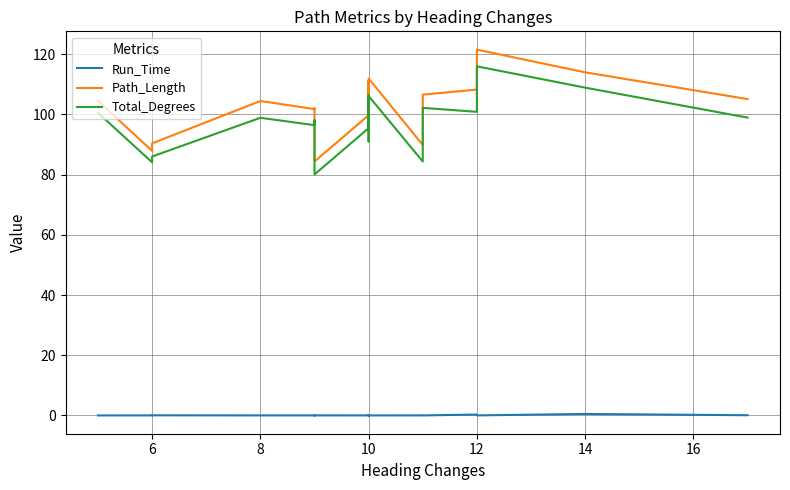

Rank the series at 12 from lowest to highest value.

Run_Time, Total_Degrees, Path_Length